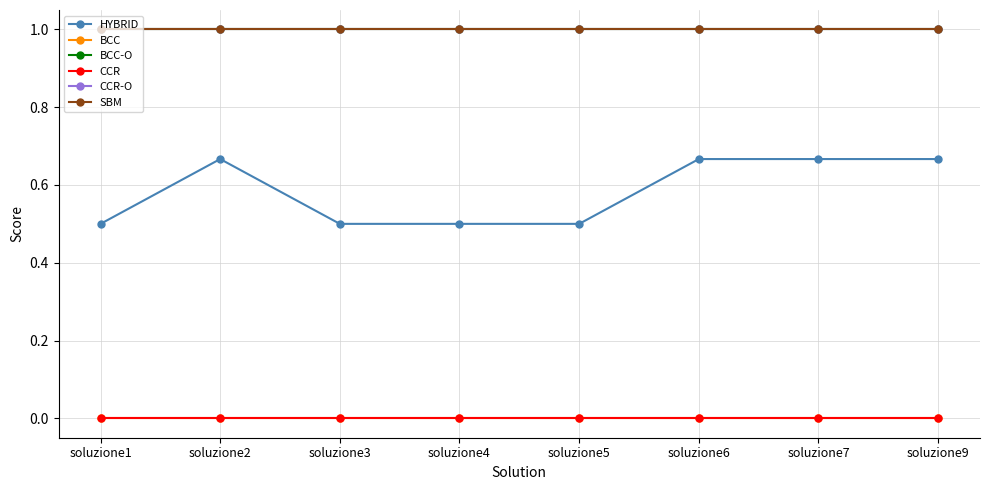

Does the chart have visible grid lines?

Yes